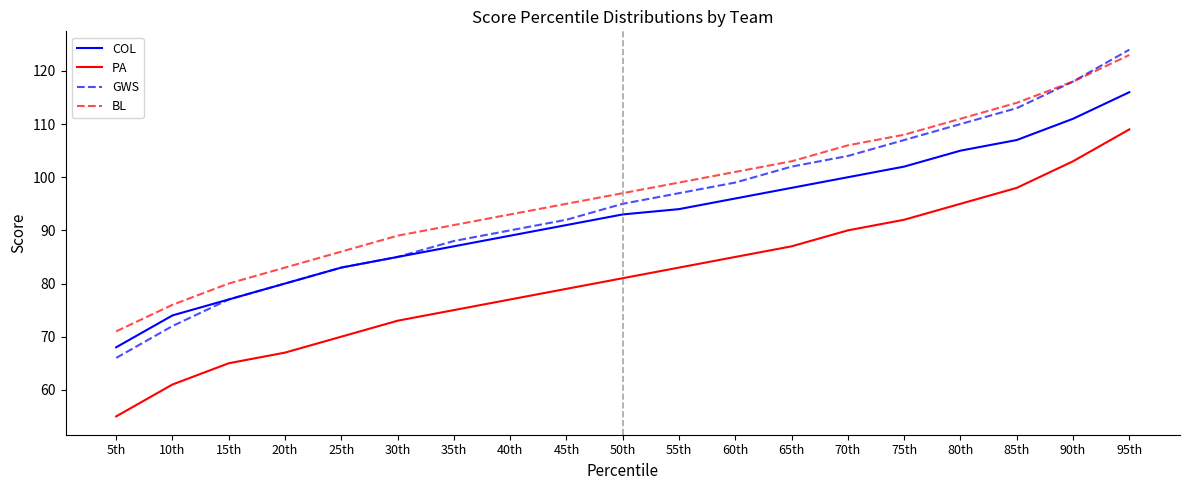

What is the minimum value for PA?

55